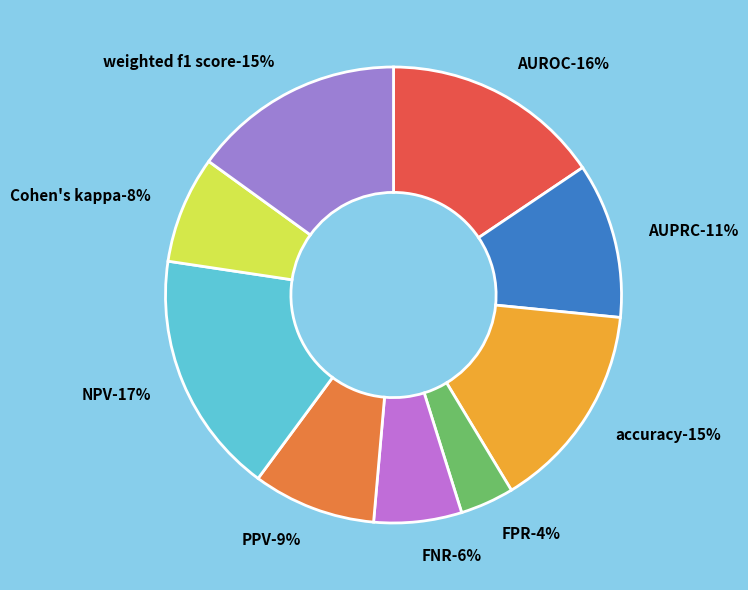

Is it true that NPV is 26% of the pie?

False